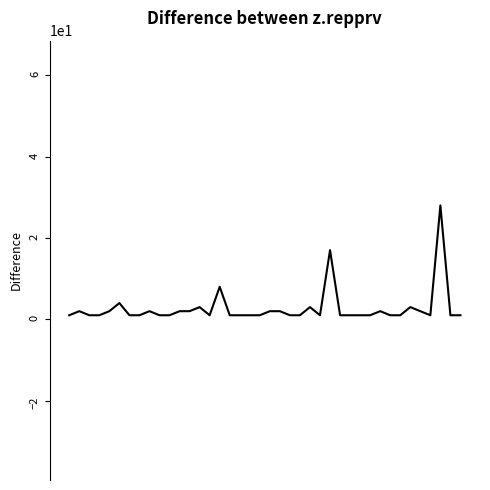

What is the maximum value shown in the chart?

28